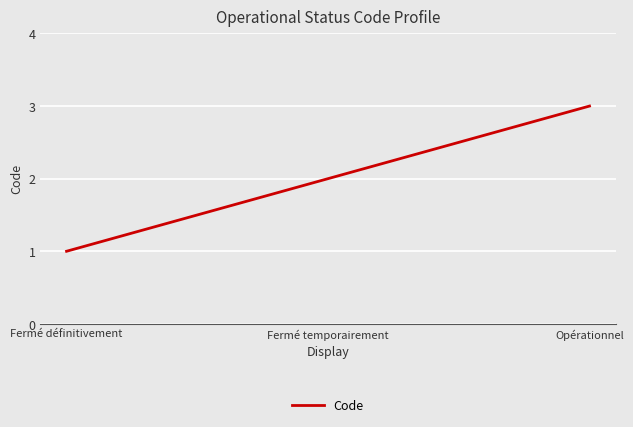

List the labels in order of value, smallest first.

Fermé définitivement, Fermé temporairement, Opérationnel